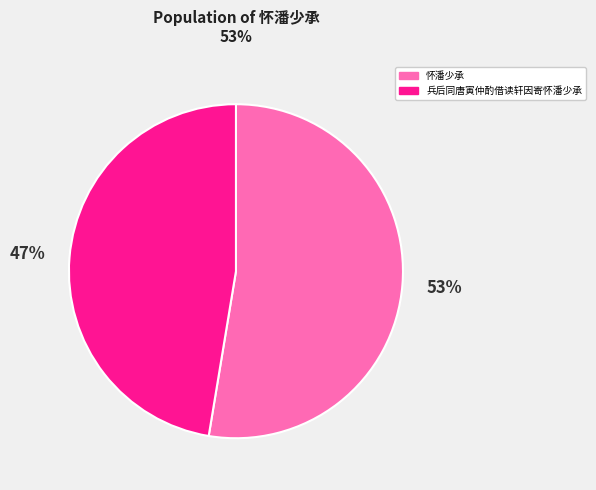

Which category has the biggest portion of the pie?

怀潘少承